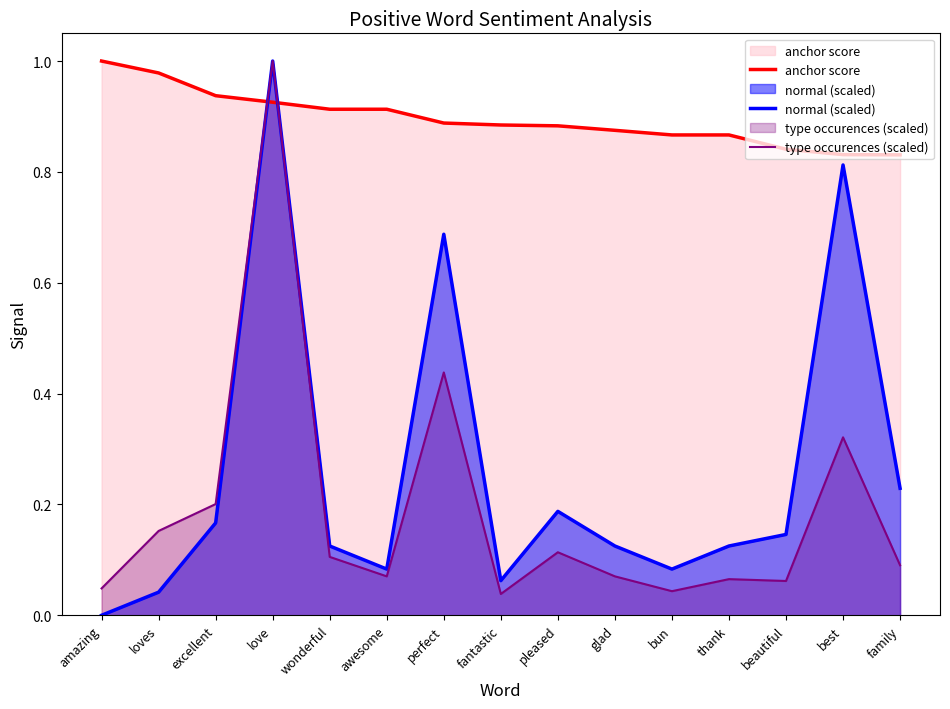

How many distinct data groups are displayed?

3